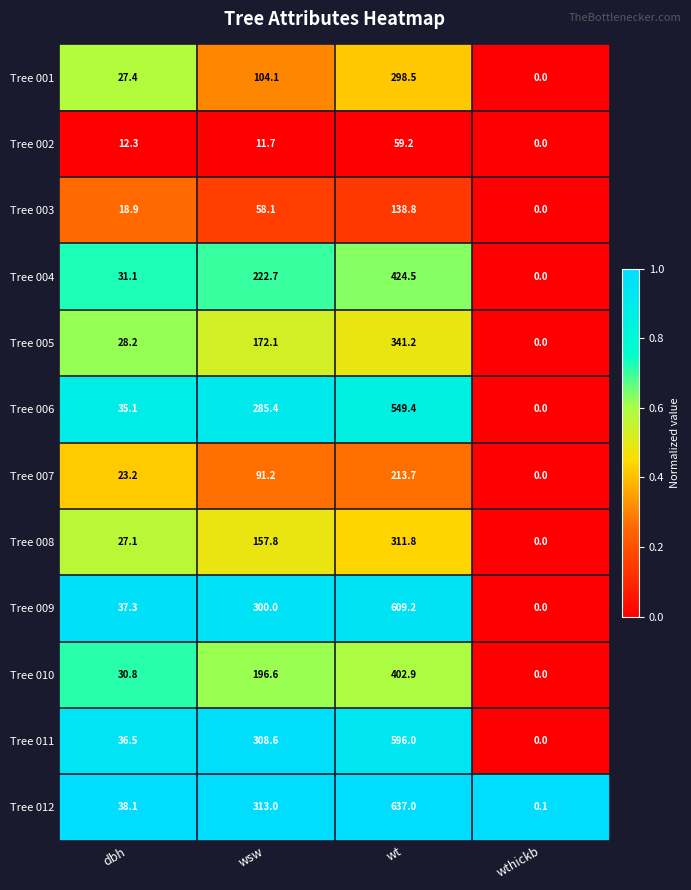

At which category is the sum across all series the highest?

wt